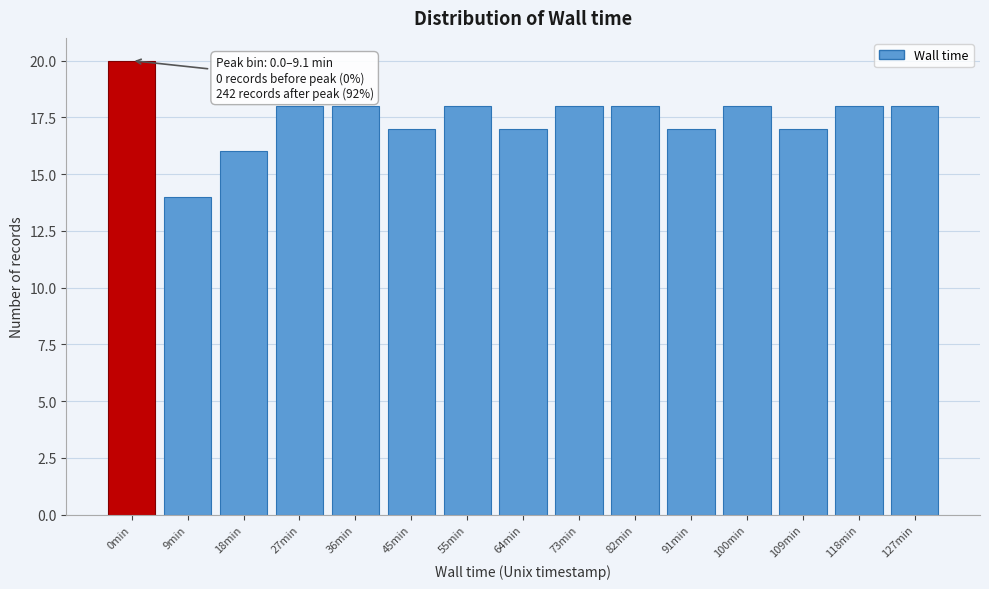

Reading right to left, extract all data points from this chart.

18	18	17	18	17	18	18	17	18	17	18	18	16	14	20